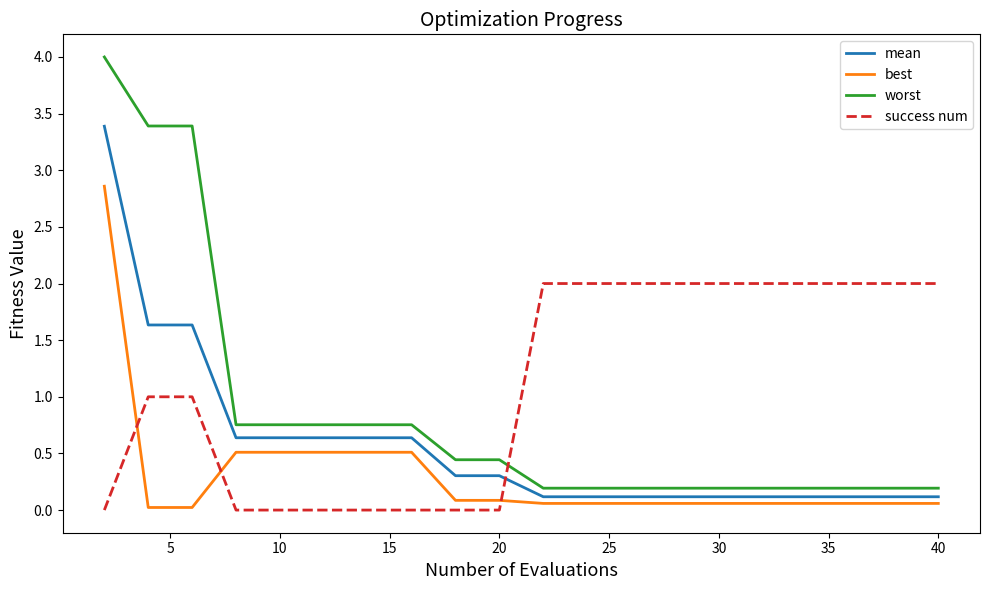

Which series has the largest range (max minus min)?

worst